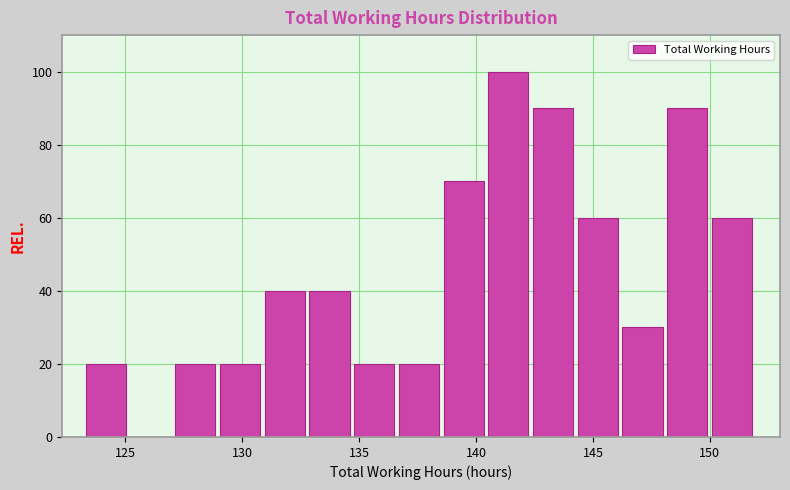

Around what value on the x-axis is the tallest bar? Give the approximate position of its centre, as read against the axis.

141.5